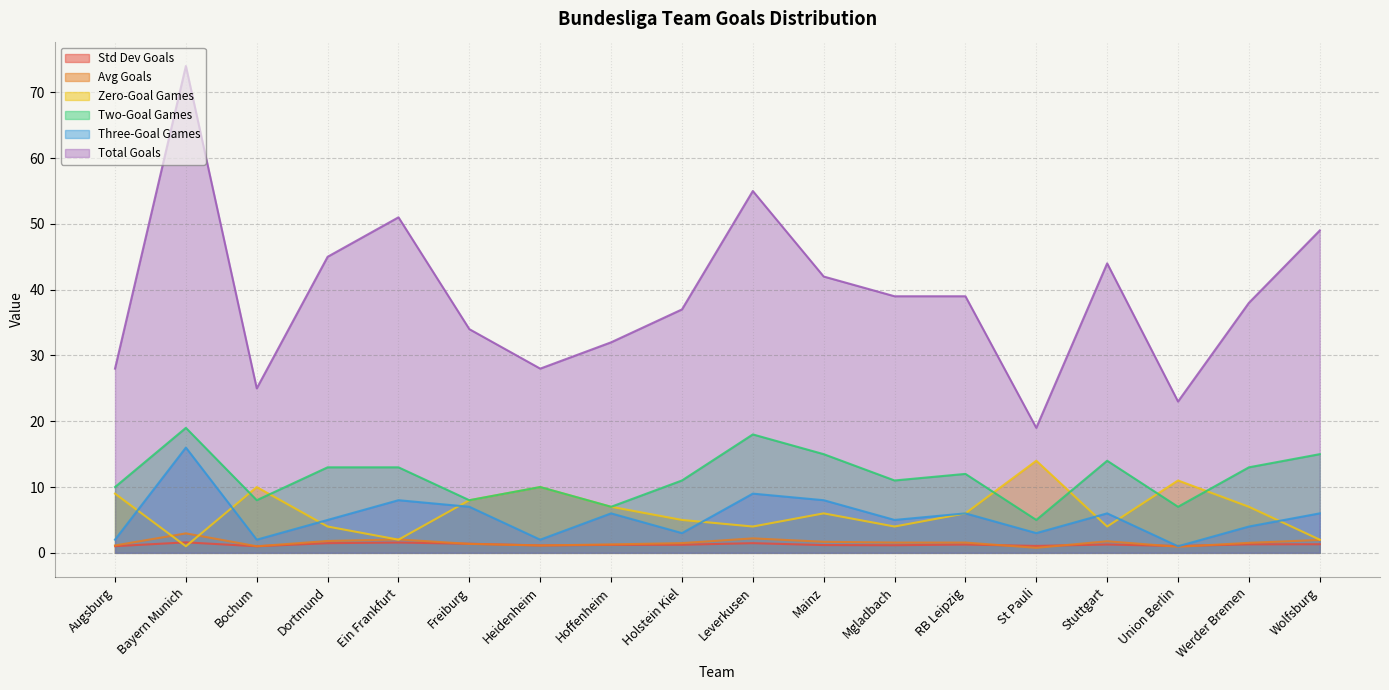

What is the sum of all sum_d1_three_gs values?

99.0